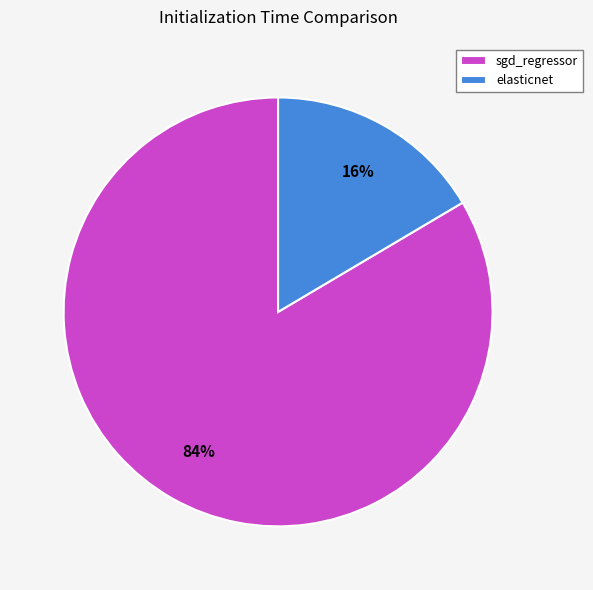

How many slices are in this pie chart?

2